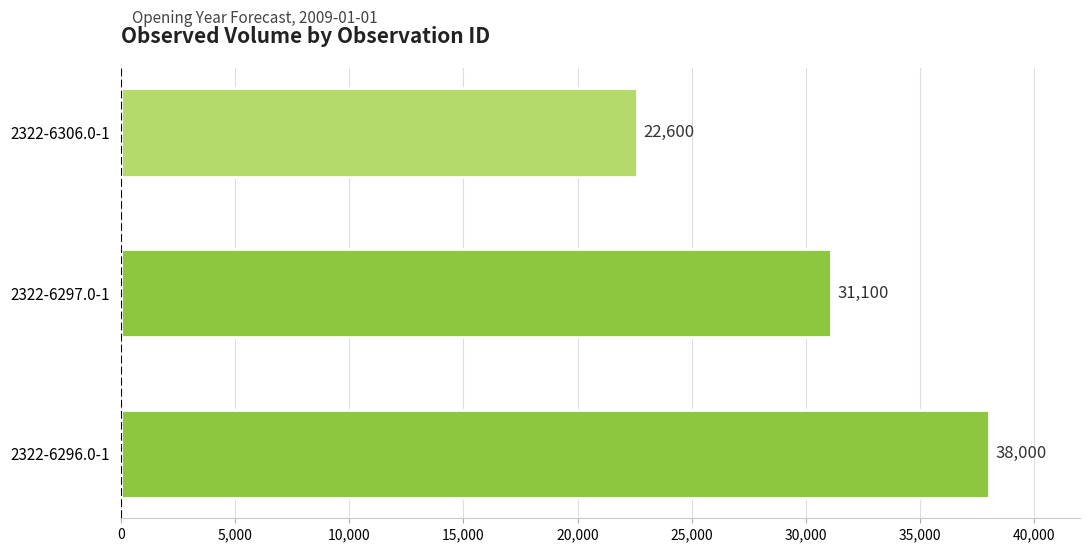

Which category has the highest value across all series?

2322-6296.0-1